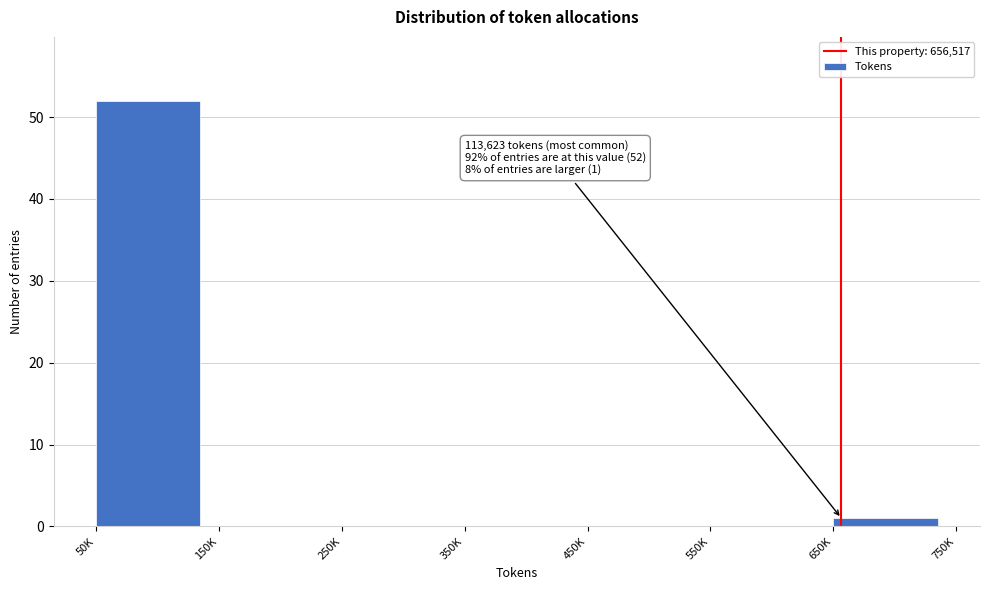

Reading left to right, extract all data points from this chart.

50K=52	150K=0	250K=0	350K=0	450K=0	550K=0	650K=1